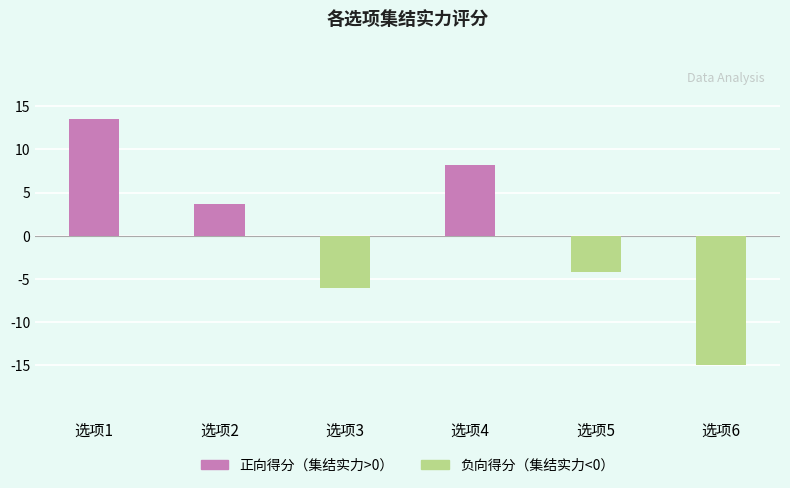

What is the smallest value displayed?

-15.0